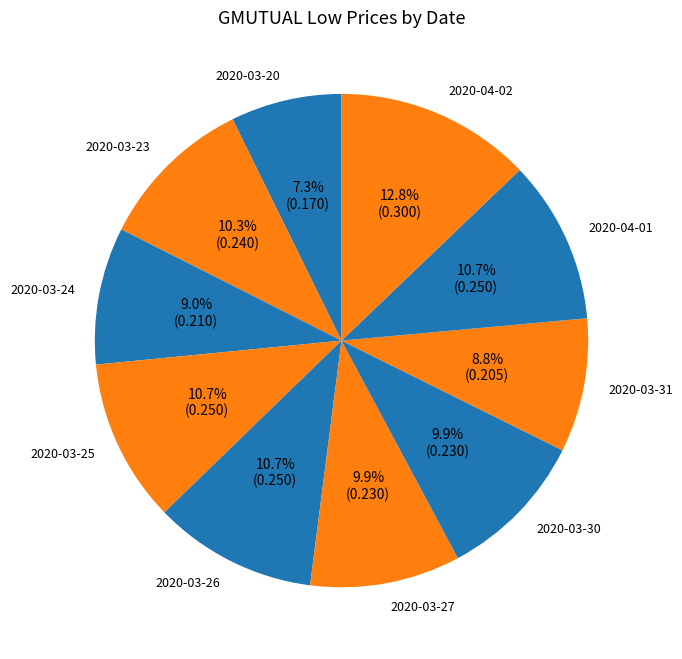

What percentage is the 2020-03-23 slice, to the nearest percent?

10%